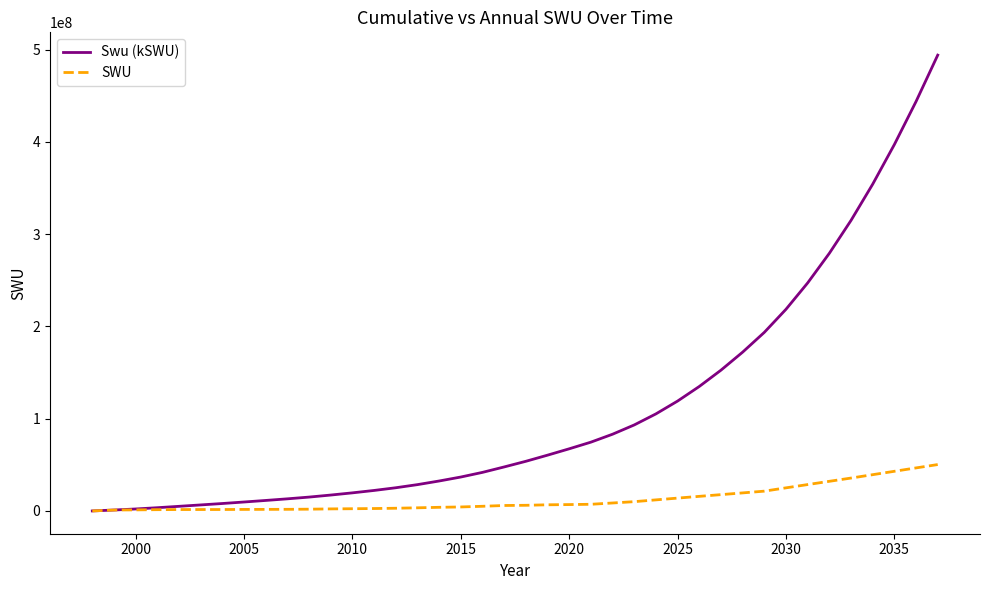

Which series has the largest range (max minus min)?

Swu (kSWU)